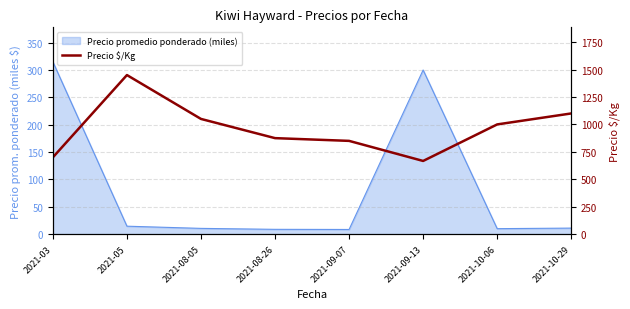

What position from the right is 2021-09-07?

4